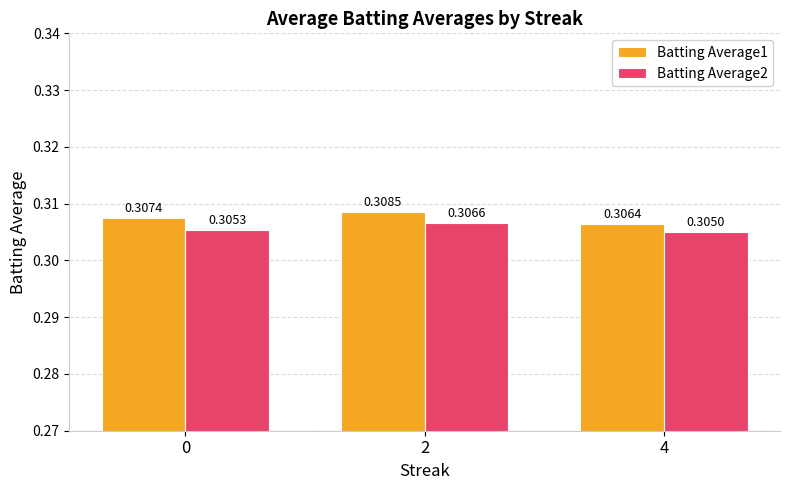

What is the sum of all Batting Average1 values?

0.9